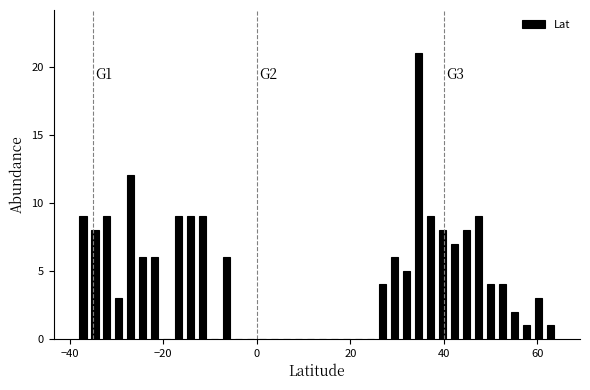

Around what value on the x-axis is the tallest bar? Give the approximate position of its centre, as read against the axis.

34